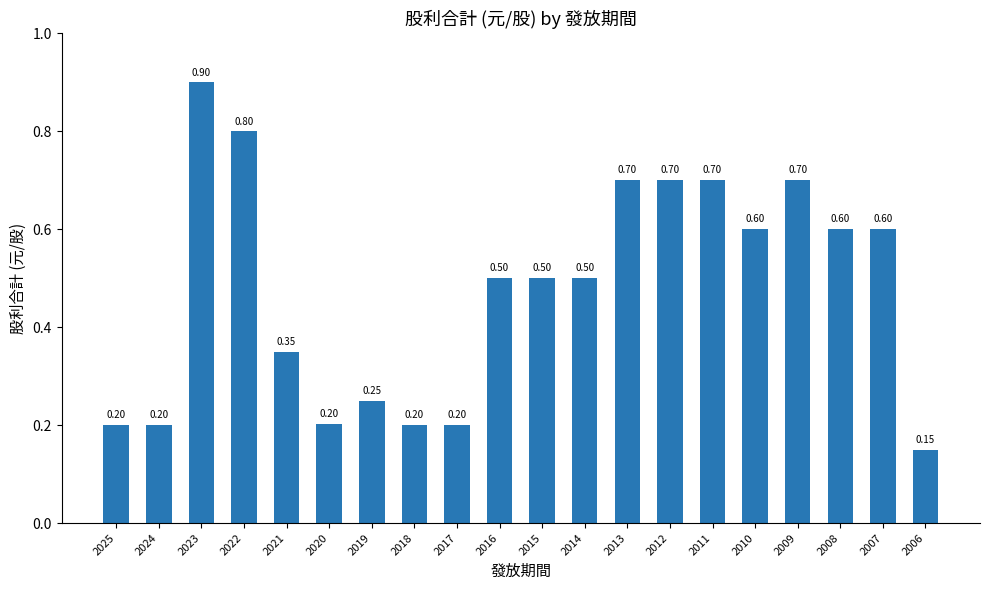

Which has a higher value, 2022 or 2007?

2022